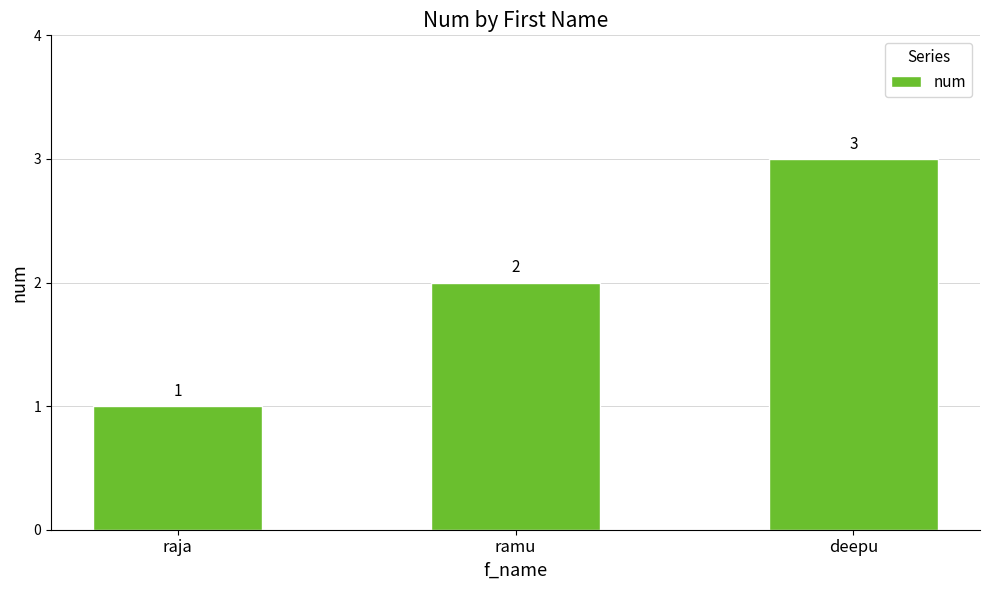

What is the change in value from raja to ramu?

+1